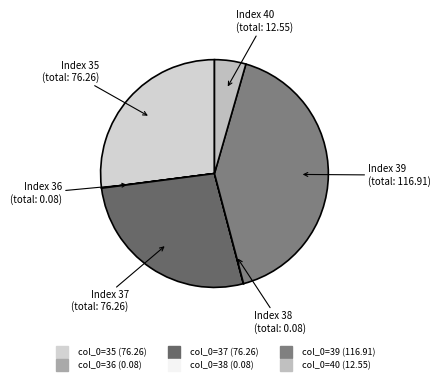

Does any single category account for the majority?

No